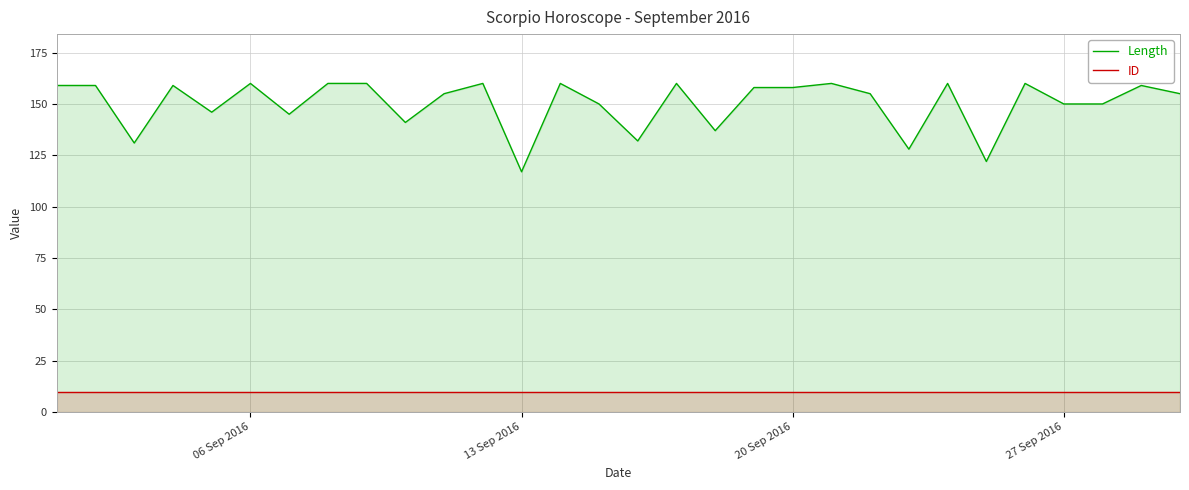

Does the chart display data point markers on the line(s)?

No